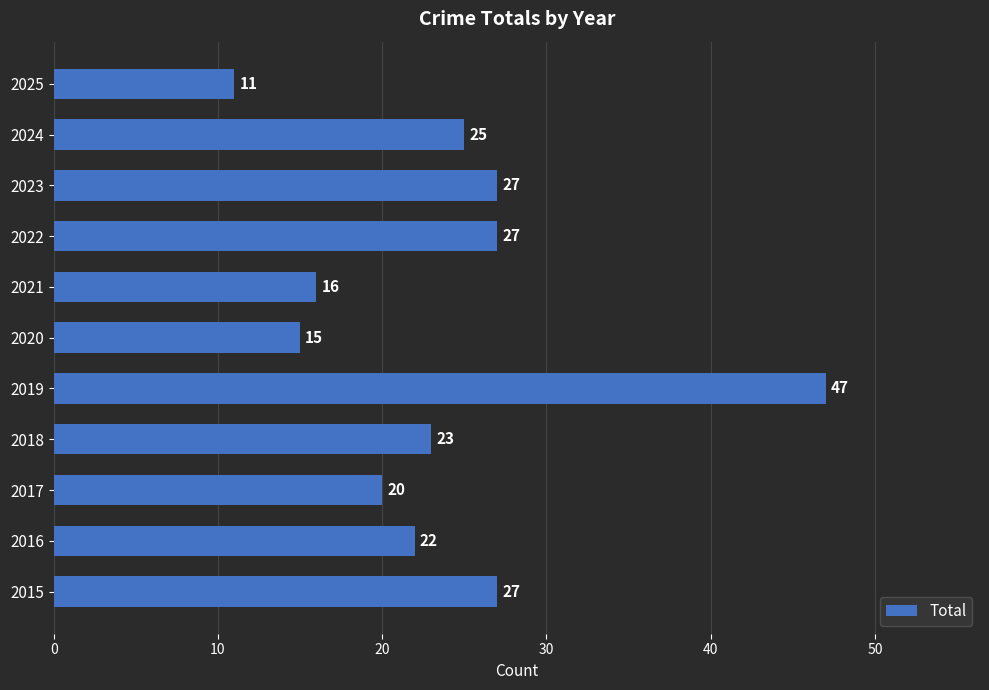

Between 2018 and 2019, which is larger?

2019